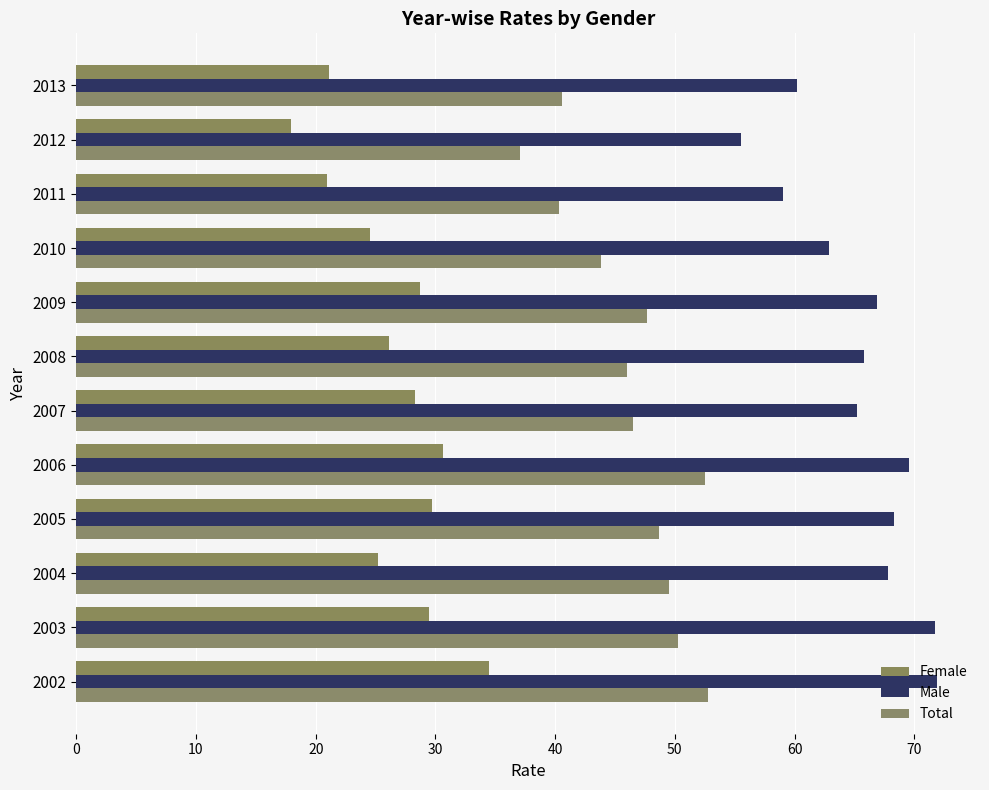

At how many categories does at least one series exceed 53?

12